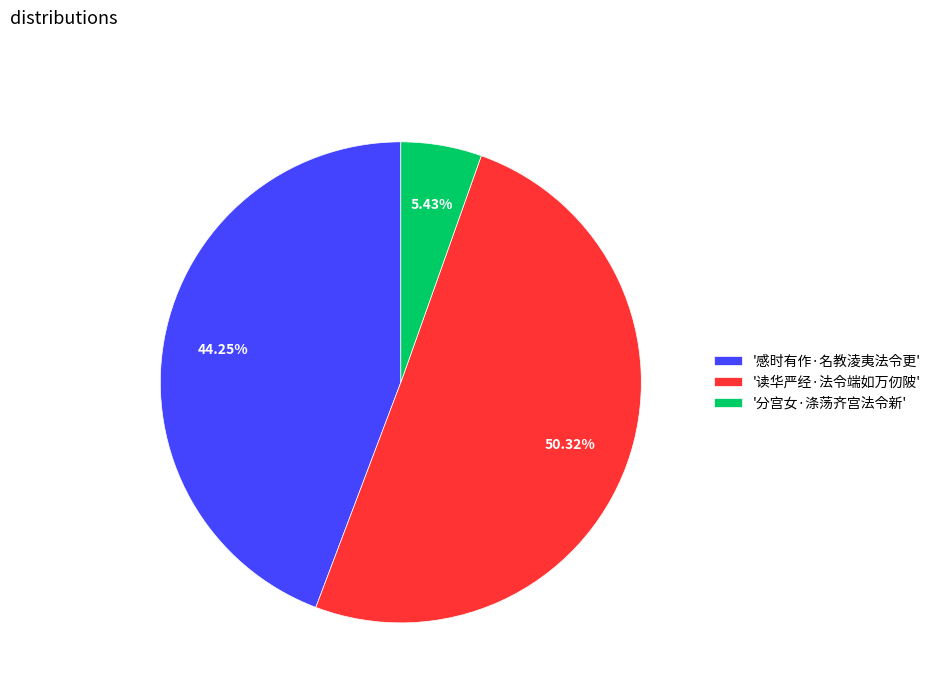

Count the number of slices in the pie.

3